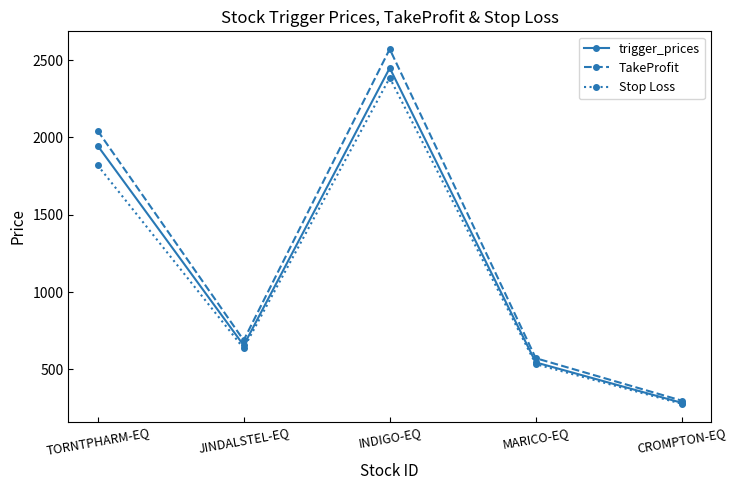

What is the label of the 1st point from the left?

TORNTPHARM-EQ